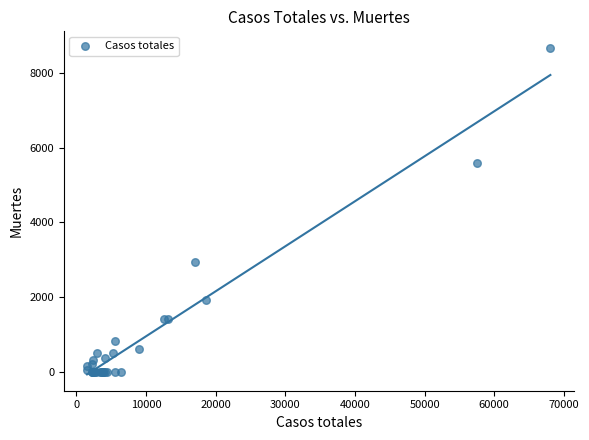

What Y value in the scatter plot is closest to 4345?

5583